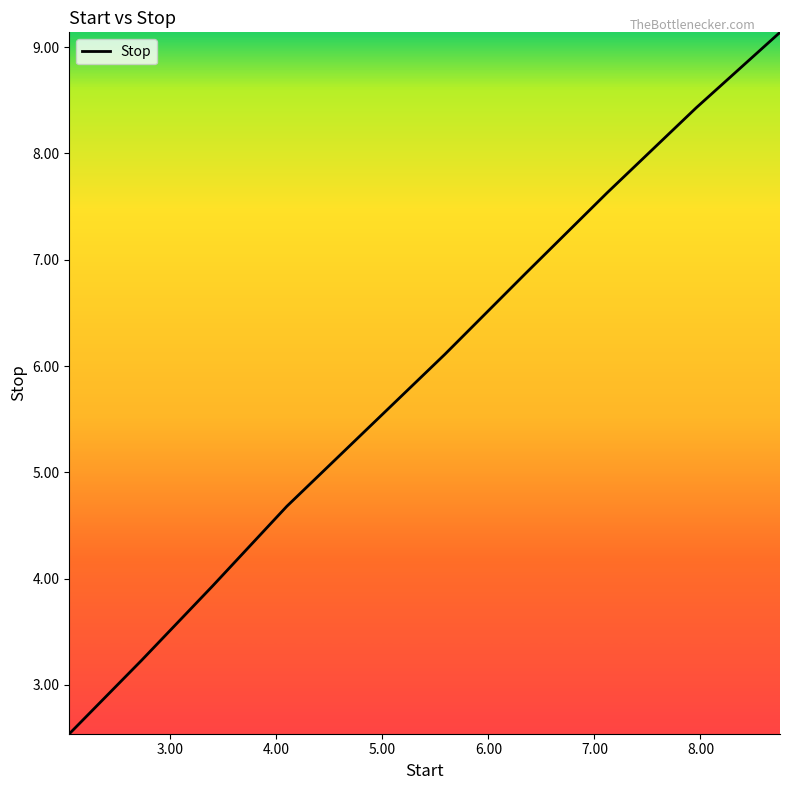

Count the number of categories in the chart.

10